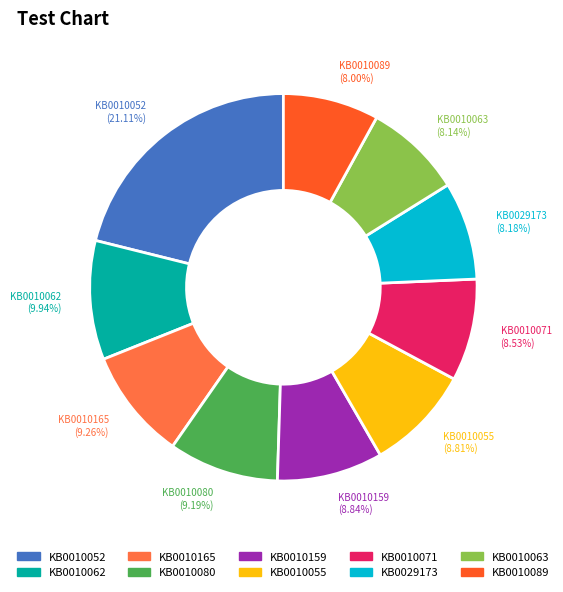

Count the number of slices in the pie.

10